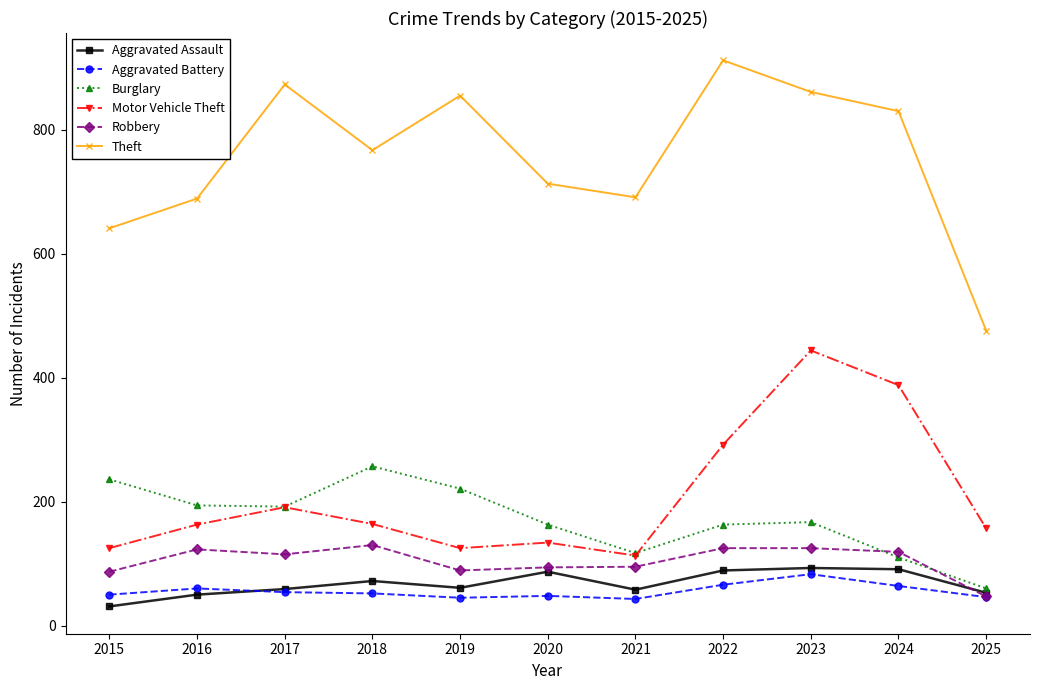

True or false: Aggravated Assault has a value of 142 at 2024.

False